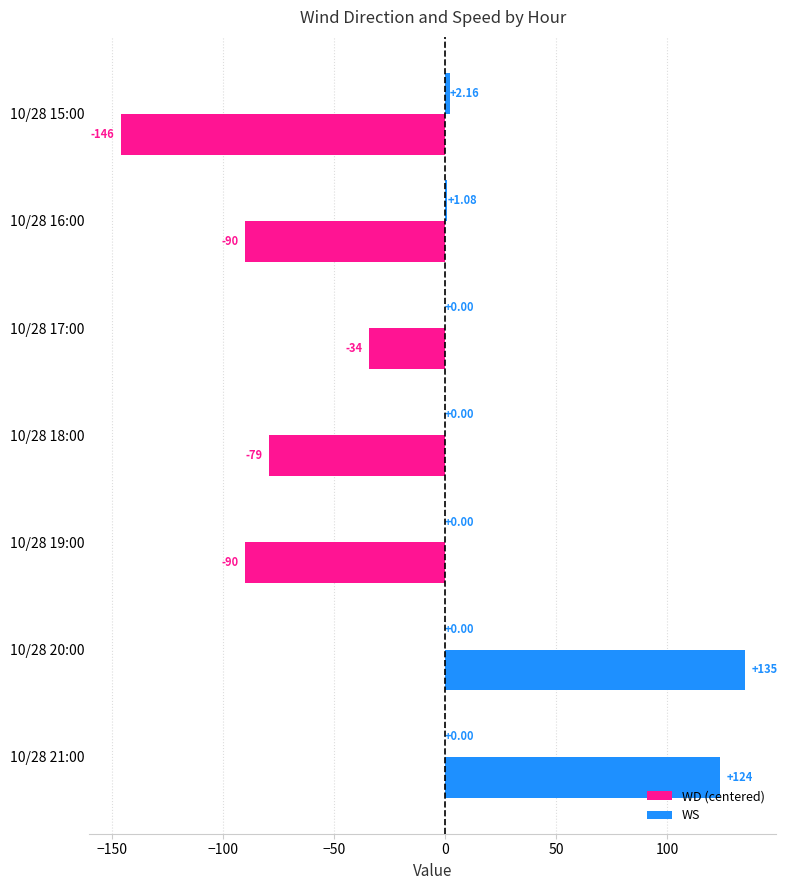

How many data points in WD (centered) are above -79?

3